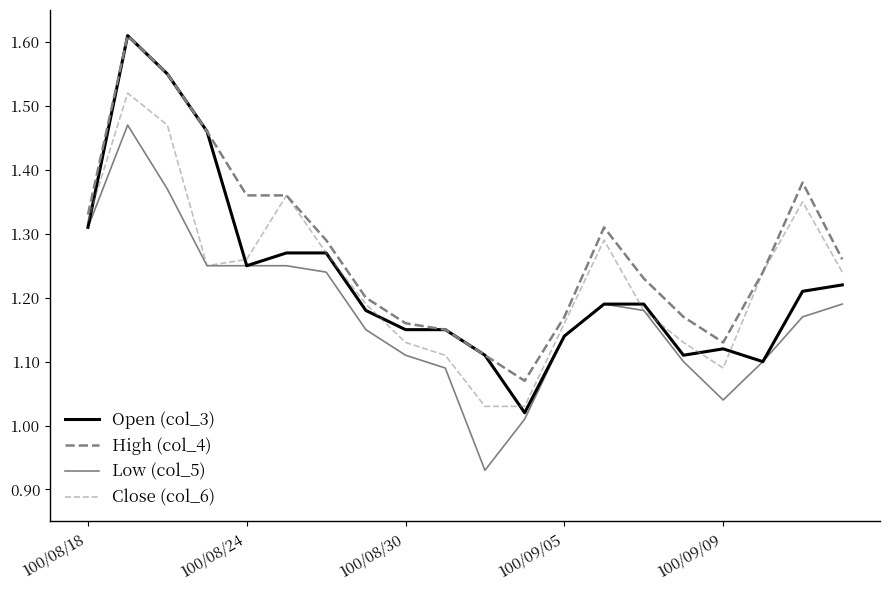

How many lines are shown in the chart?

4